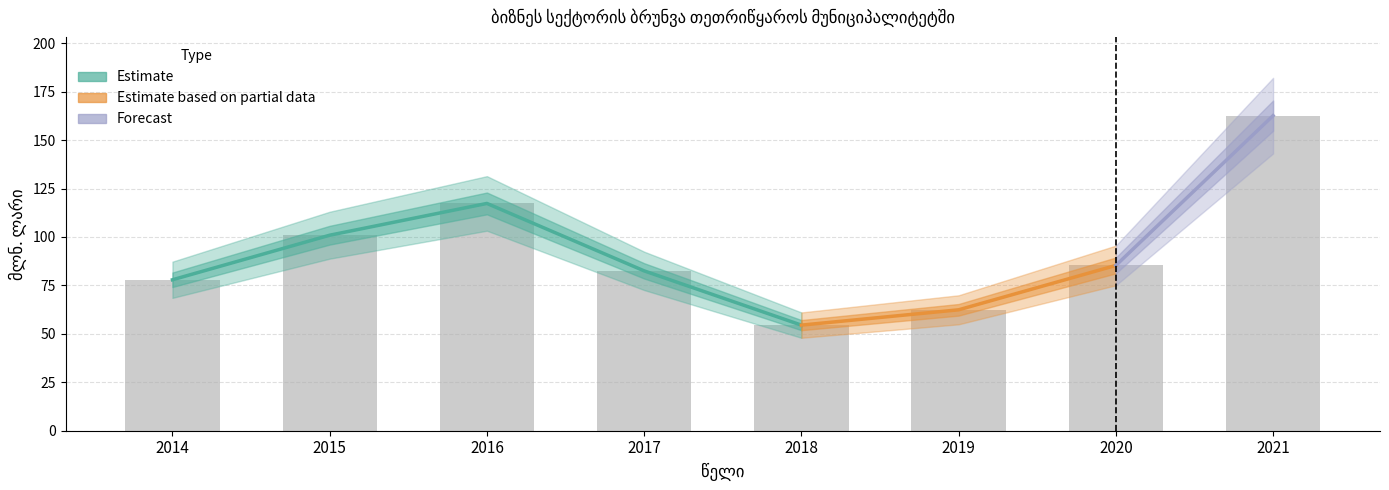

Rank the categories by value from highest to lowest.

2021, 2016, 2015, 2020, 2017, 2014, 2019, 2018